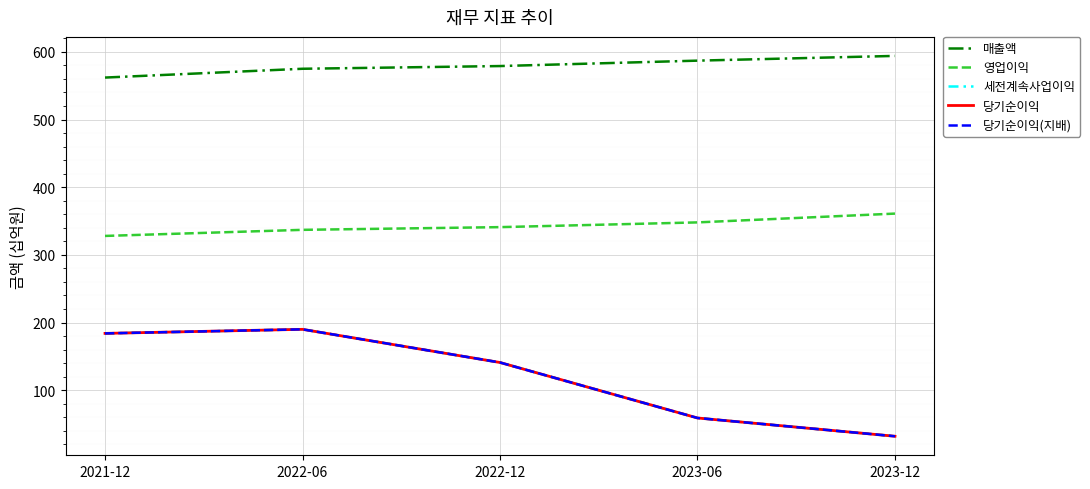

Is this an area chart (filled region under the line)?

No